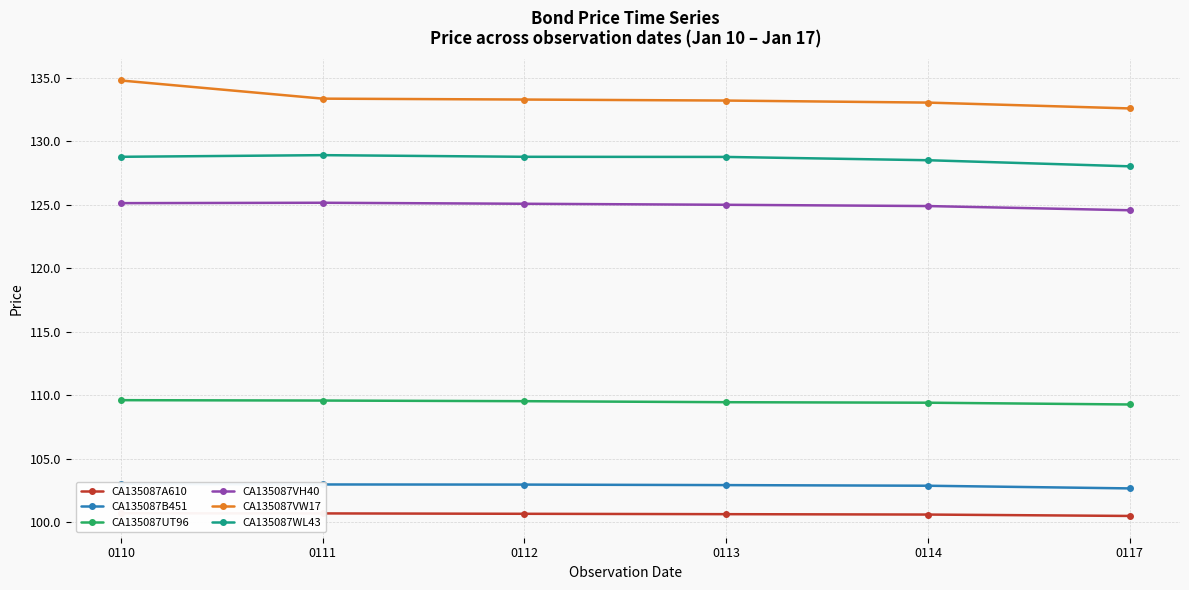

What is the spread (max minus min) of values at 0111?

32.7